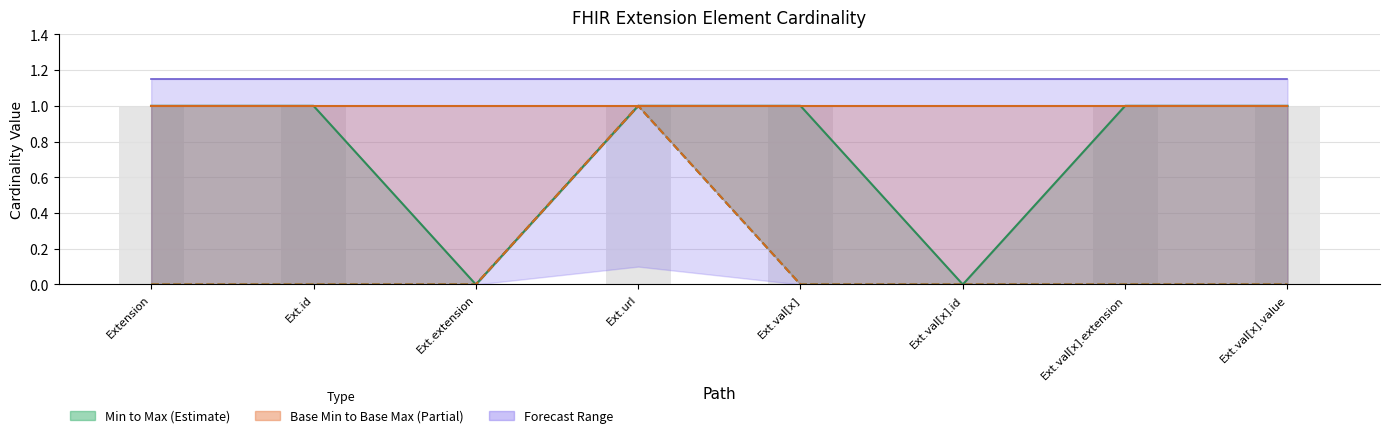

What position from the left is Ext.id?

2